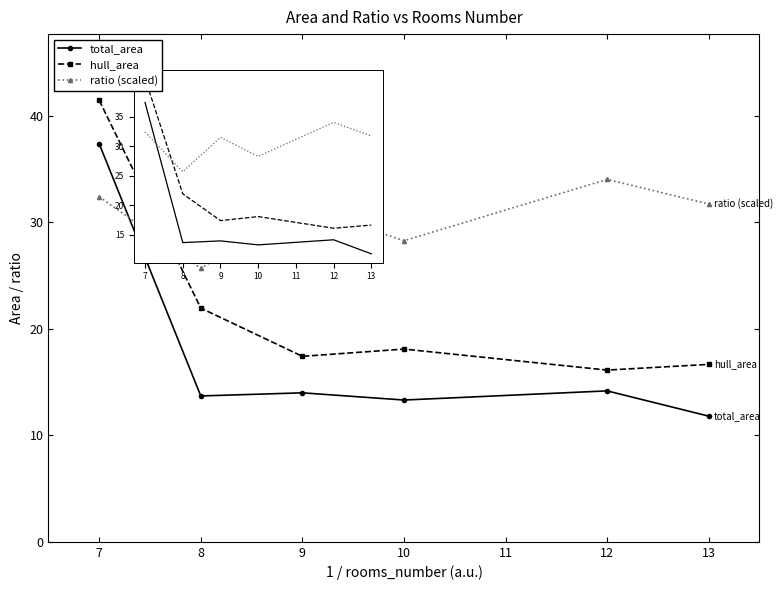

Which category has the lowest value in the hull_area series?

12